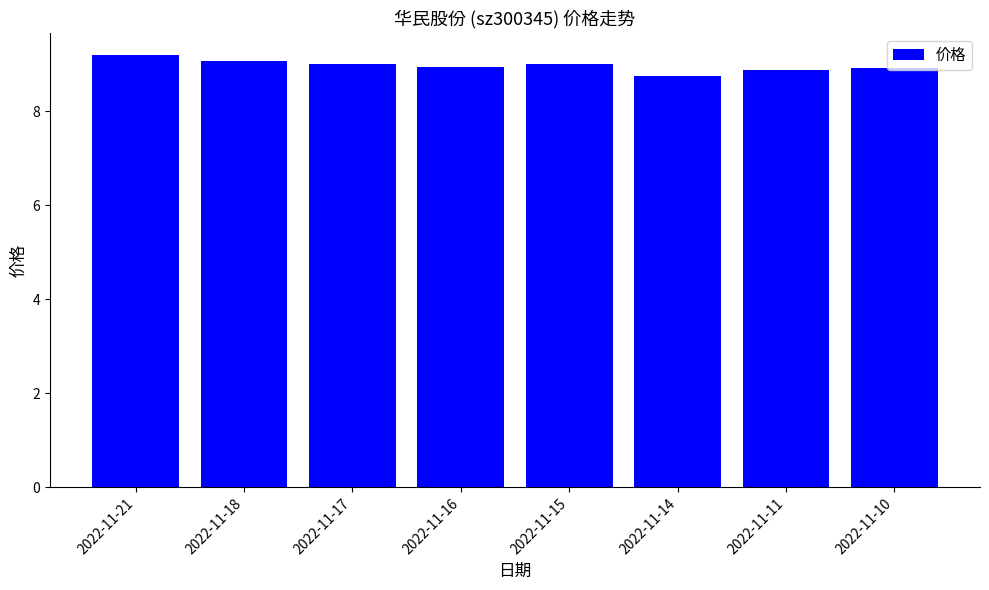

What is the value of the 7th bar from the left?

8.9